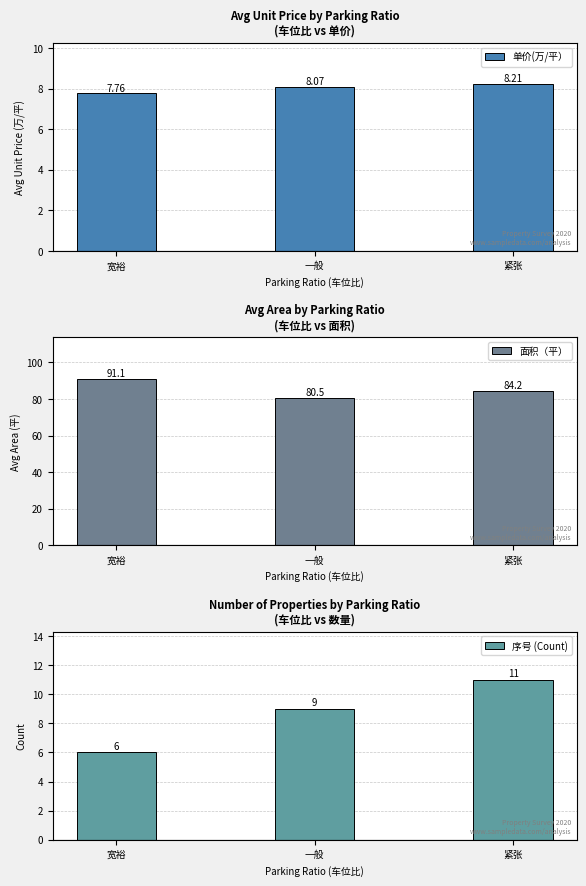

The value of 面积（平） at 宽裕 is 158.1. True or false?

False